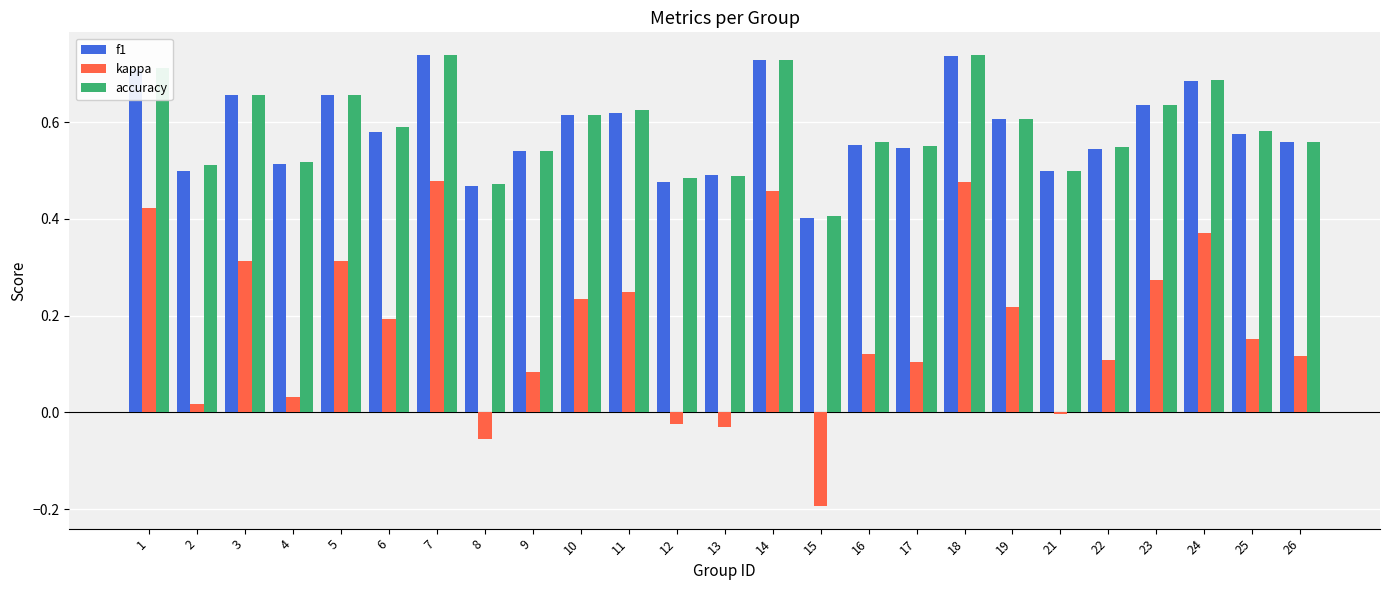

Count the number of data series in this chart.

3